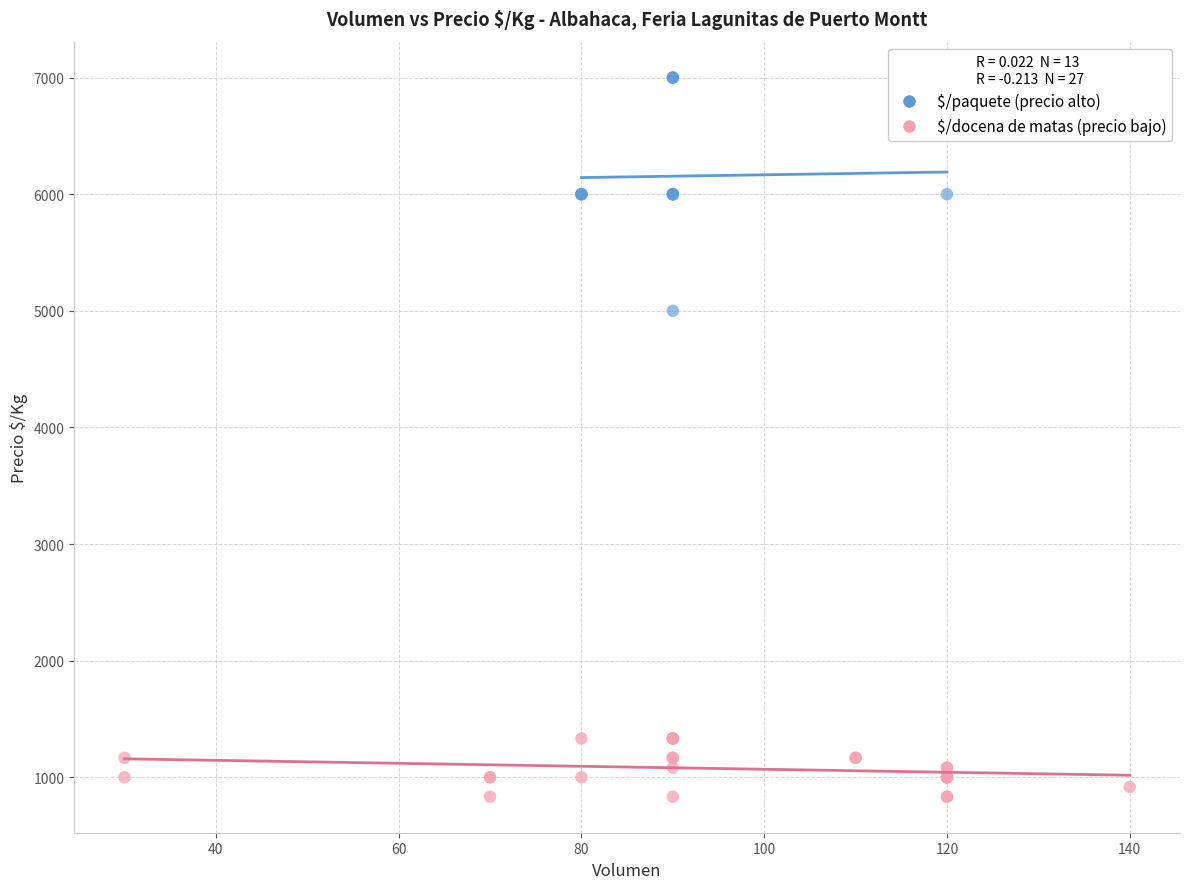

Which series reaches the minimum Y coordinate?

$/docena de matas (precio bajo)